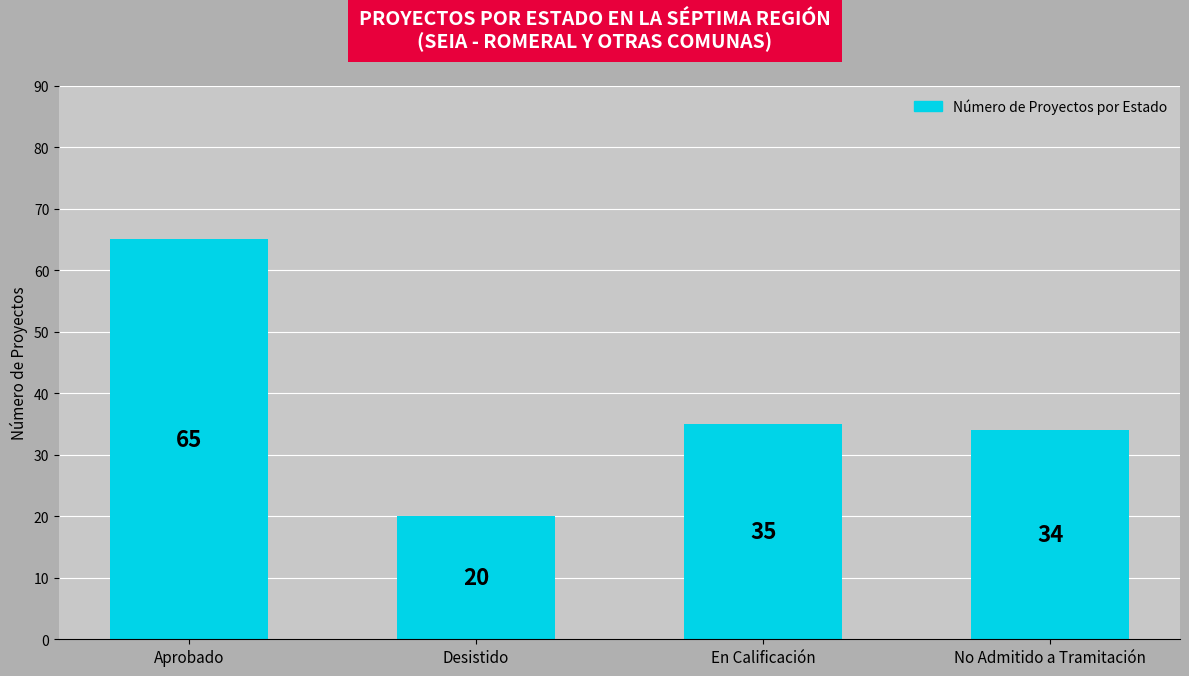

List the labels in order of value, smallest first.

Desistido, No Admitido a Tramitación, En Calificación, Aprobado